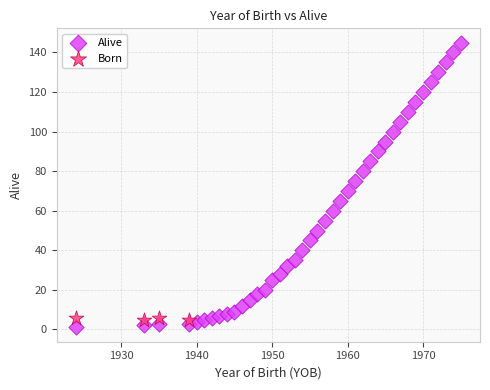

Which series reaches the maximum Y coordinate?

Alive